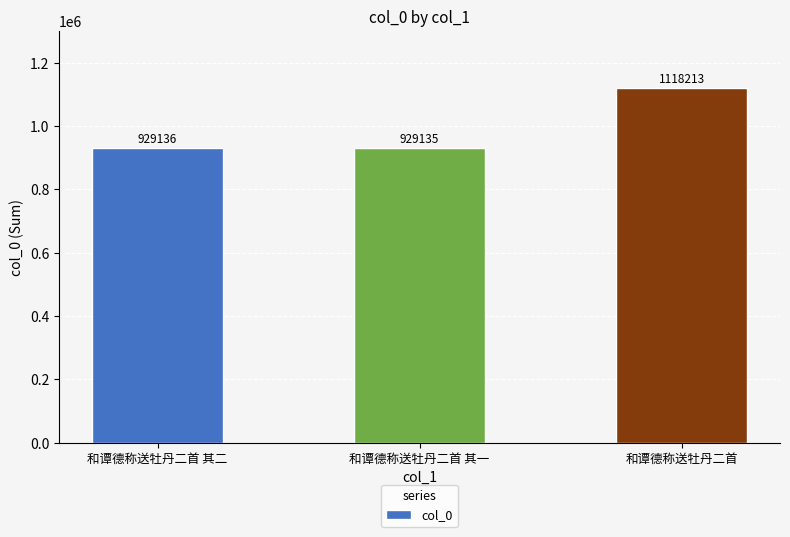

How many categories are shown in the chart?

3